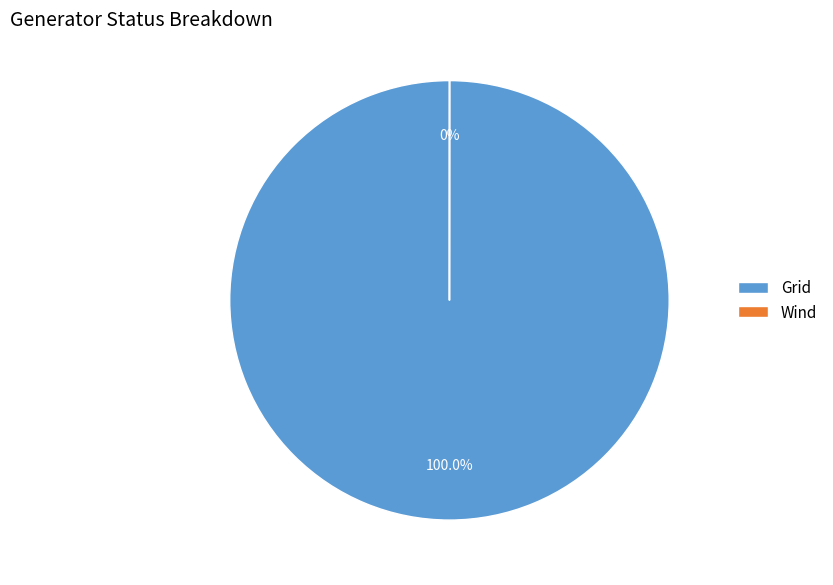

Which category accounts for the majority?

Grid